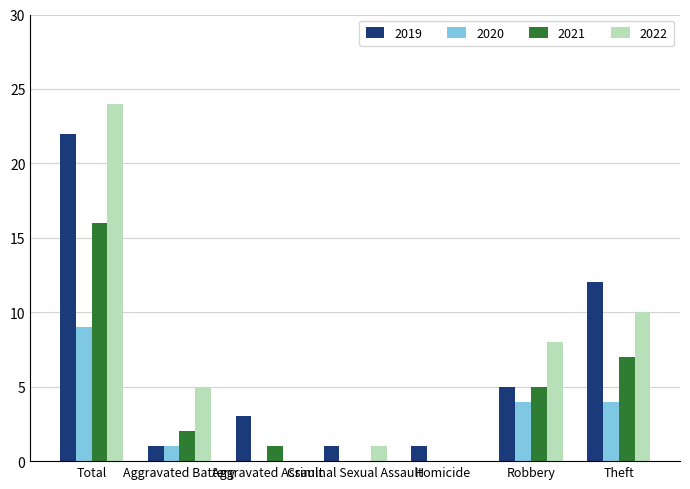

At which category does the chart reach its peak across all series?

Total